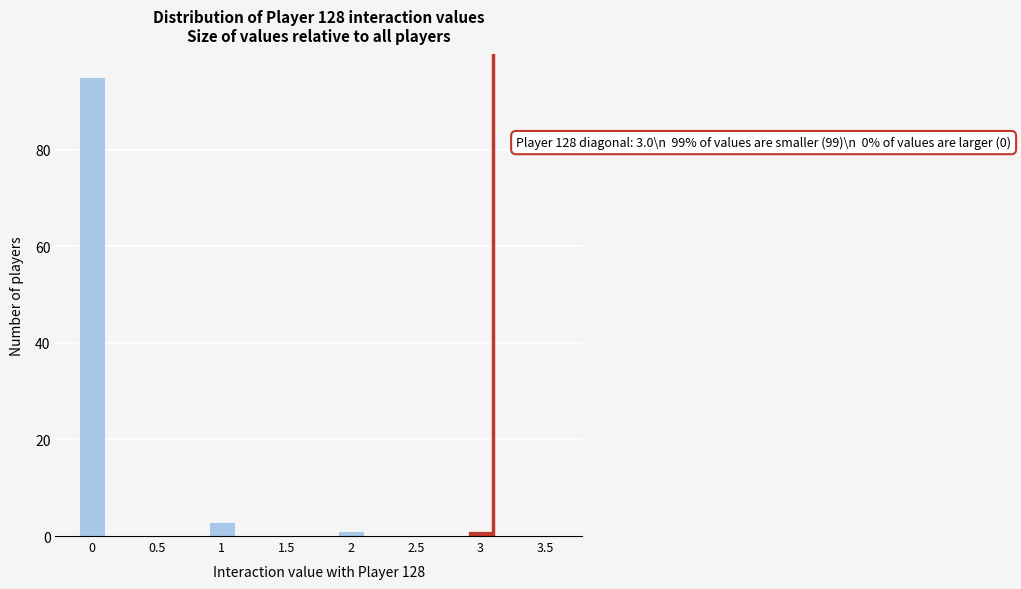

Reading left to right, transcribe all the data shown in this chart.

0=95	0.5=0	1=3	1.5=0	2=1	2.5=0	3=1	3.5=0